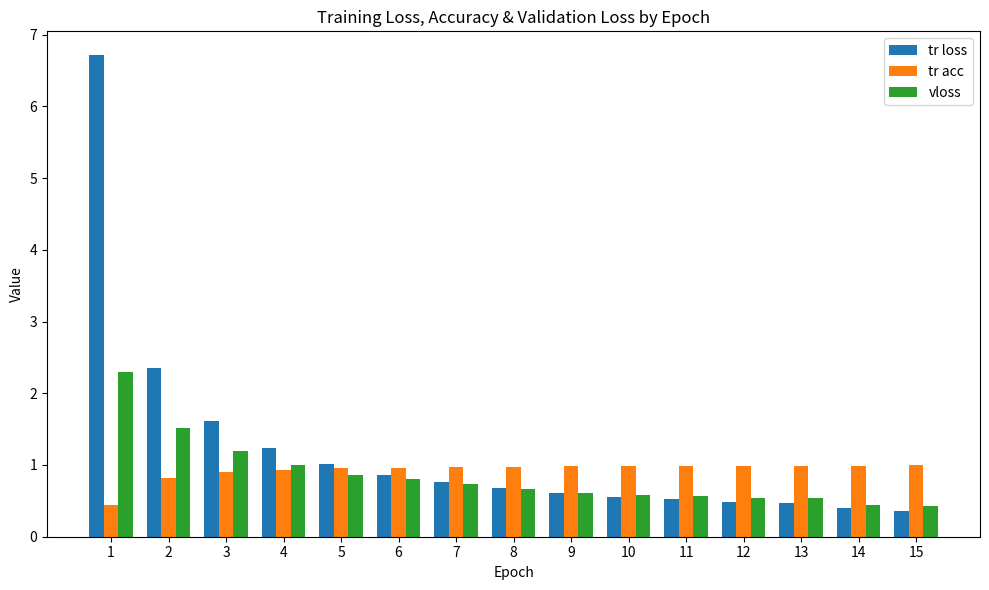

Which category has the highest value in the tr loss series?

1